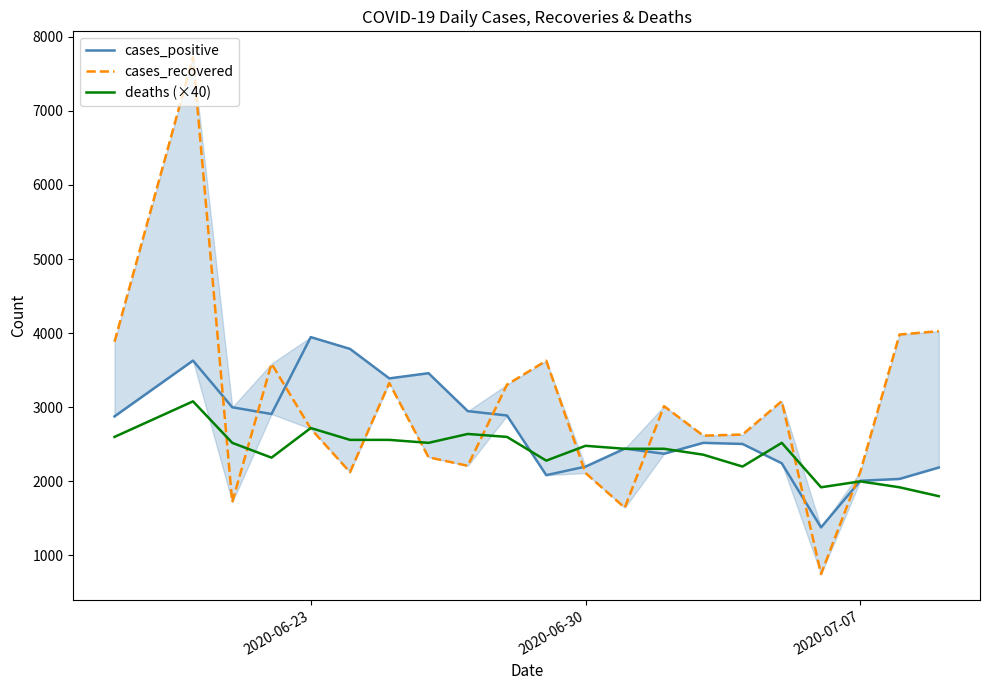

How many data points in deaths (×40) are above 2480?

10